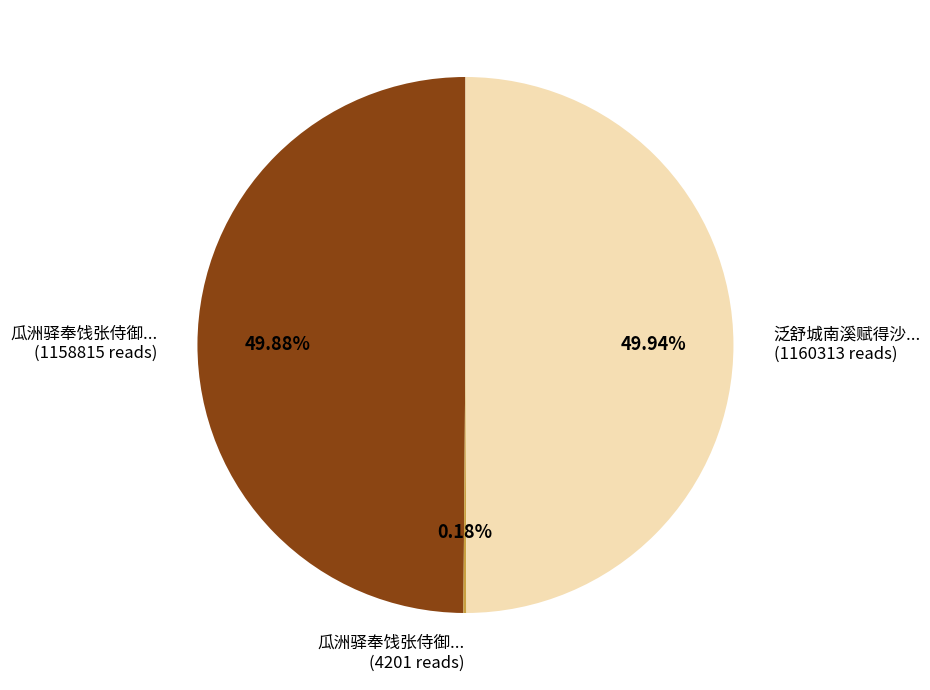

Which category has the biggest portion of the pie?

泛舒城南溪赋得沙鹤歌奉饯张侍御赴河南元博士赴扬州拜觐仆射